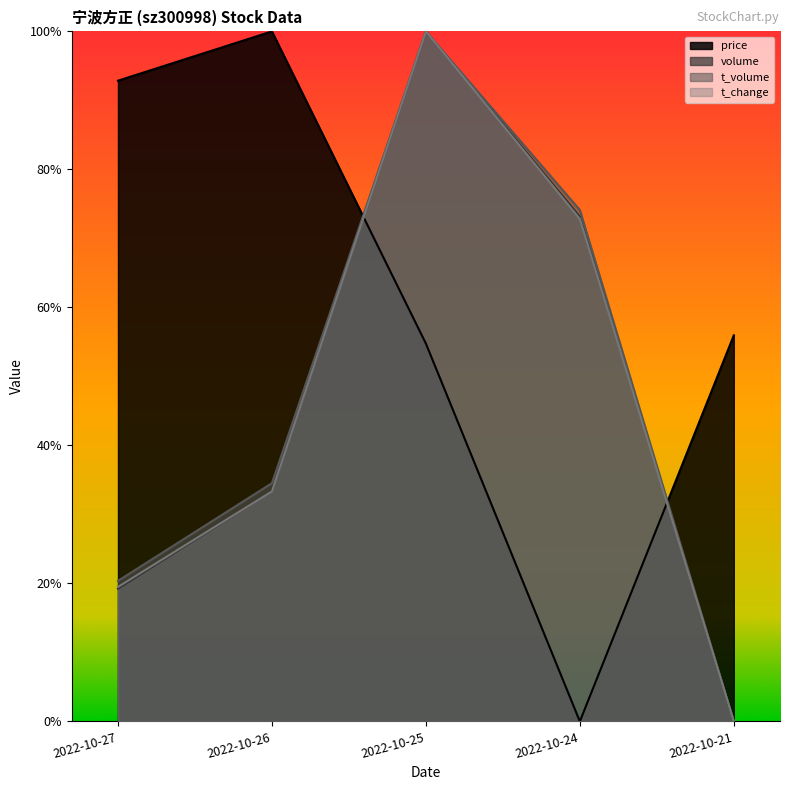

Reading left to right, what are all the values shown in this chart?

price: 2022-10-27=0.9	2022-10-26=1.0	2022-10-25=0.5	2022-10-24=0.0	2022-10-21=0.6
volume: 2022-10-27=0.2	2022-10-26=0.3	2022-10-25=1.0	2022-10-24=0.7	2022-10-21=0.0
t_volume: 2022-10-27=0.2	2022-10-26=0.3	2022-10-25=1.0	2022-10-24=0.7	2022-10-21=0.0
t_change: 2022-10-27=0.2	2022-10-26=0.3	2022-10-25=1.0	2022-10-24=0.7	2022-10-21=0.0